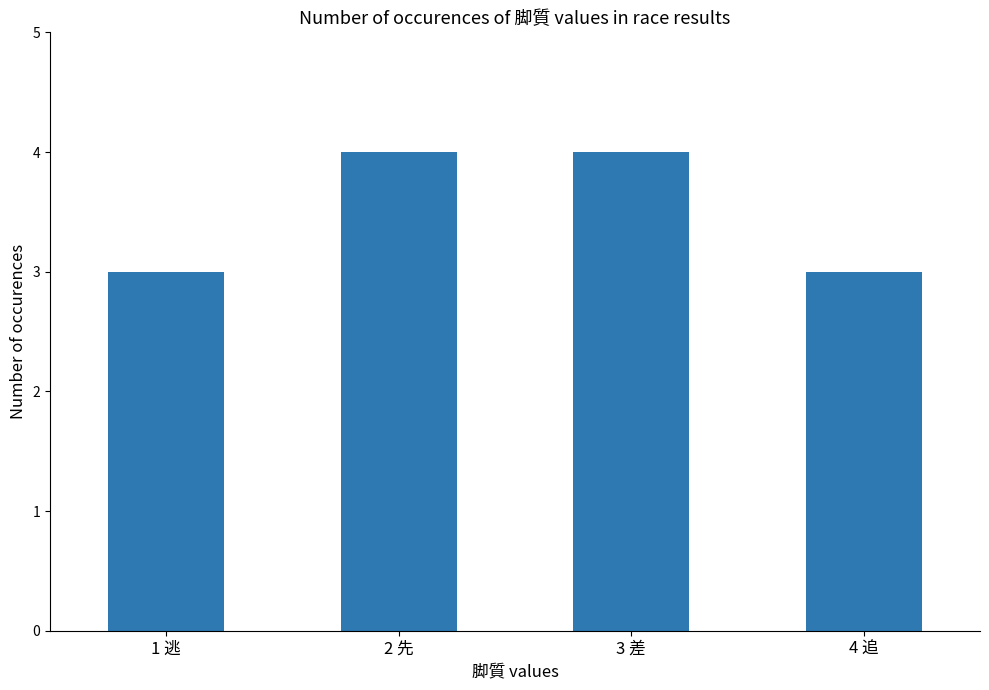

What is the value of the 2nd bar from the left?

4